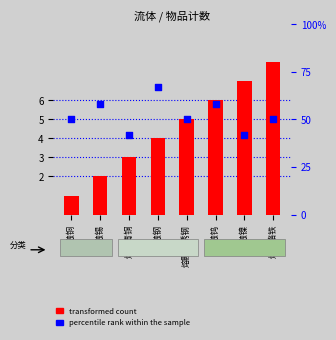

What are all the series names shown in the legend?

transformed count, percentile rank within the sample